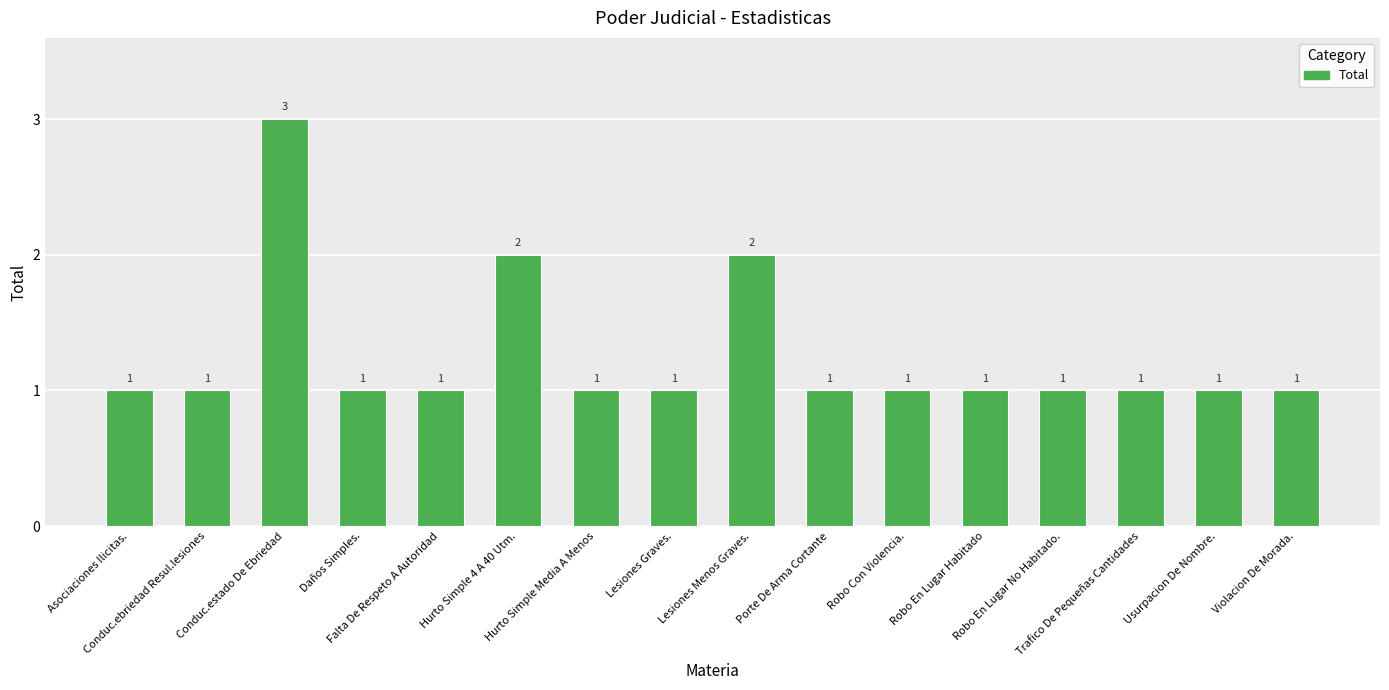

What is the ratio of the value at Lesiones Menos Graves. to the value at Porte De Arma Cortante?

2.0